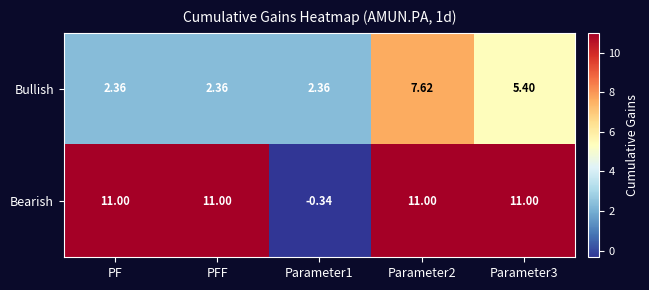

Which series has the largest total across all categories?

Bearish